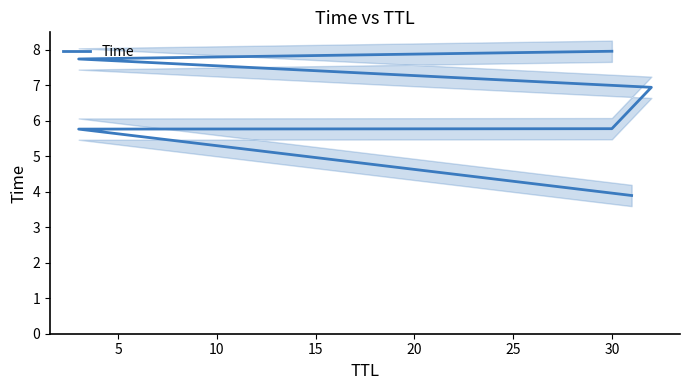

How many distinct data groups are displayed?

1